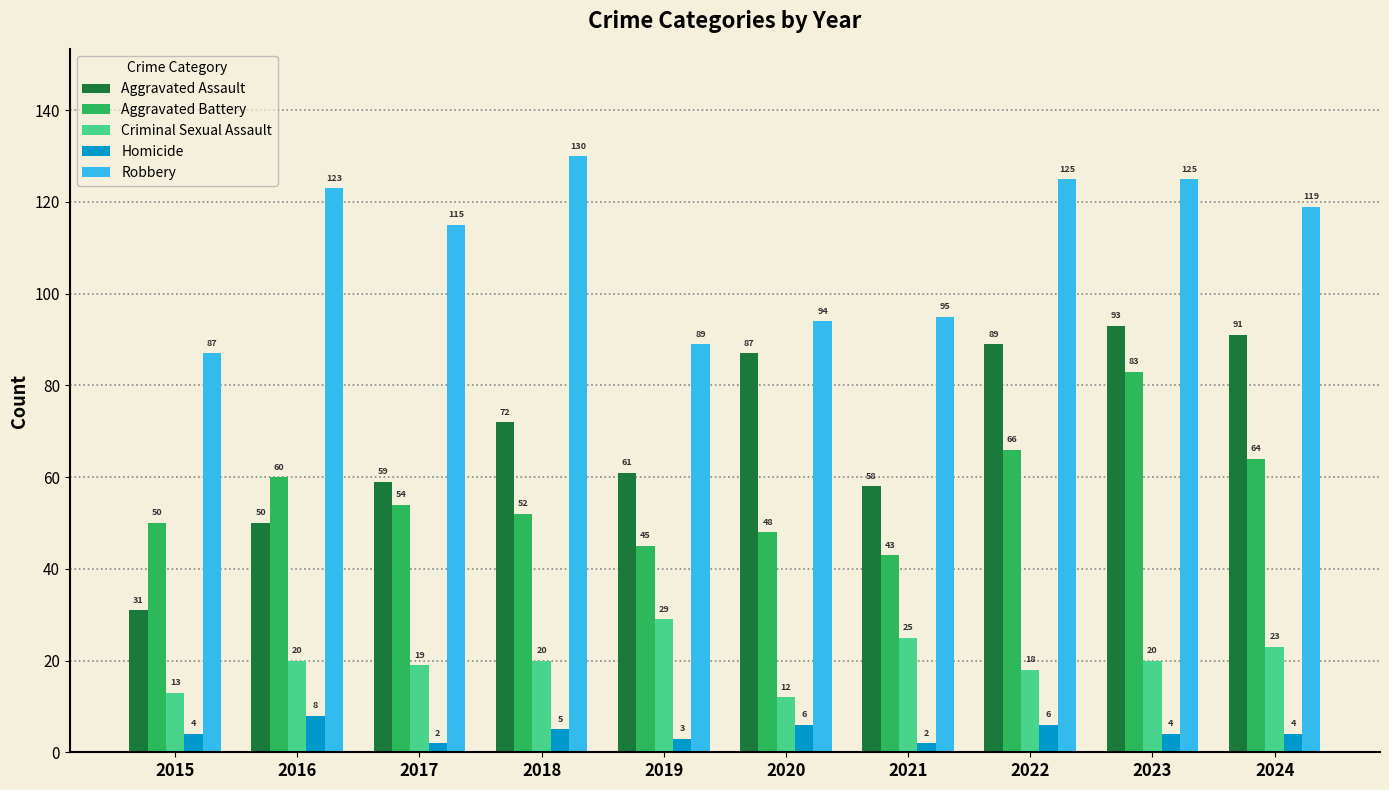

At which label is Robbery closest to 108?

2017